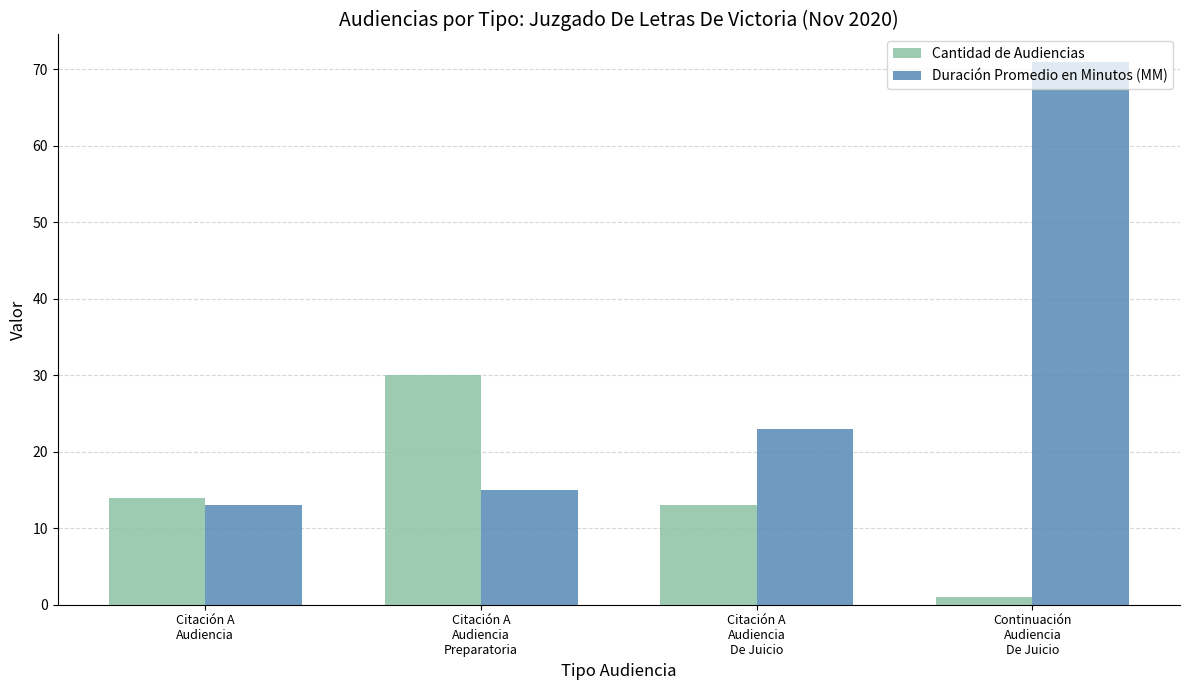

Which series has the largest range (max minus min)?

Duración Promedio en Minutos (MM)